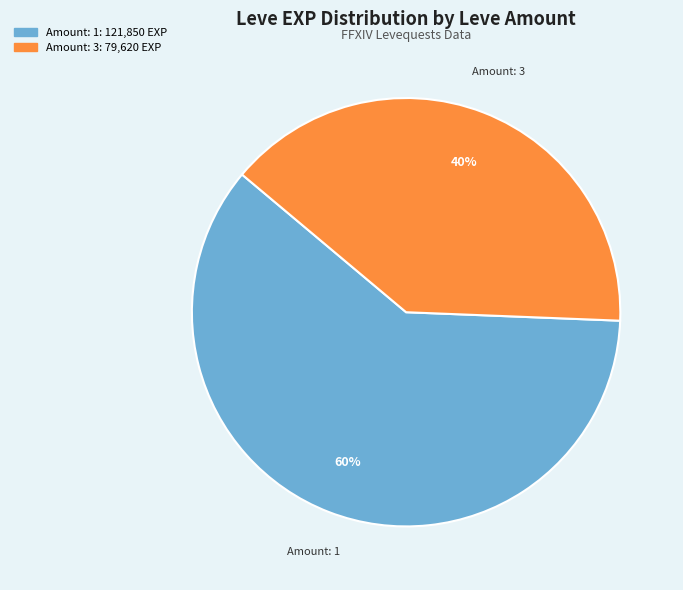

To the nearest percent, what is the average slice percentage?

50%